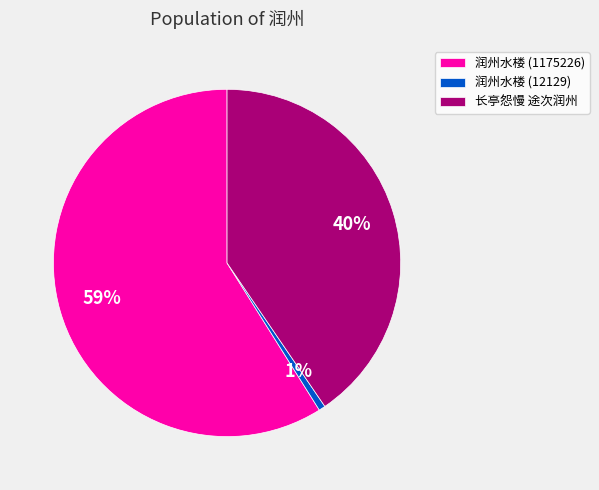

Between 润州水楼 (12129) and 润州水楼 (1175226), which is larger?

润州水楼 (1175226)